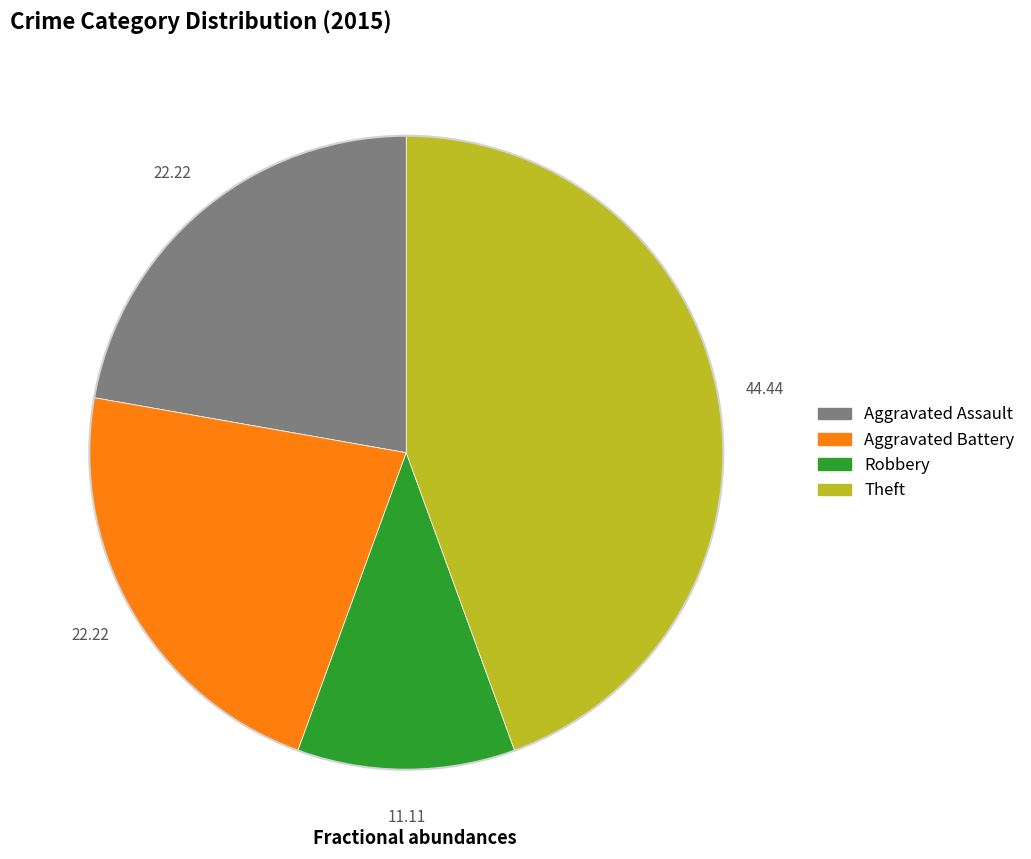

Is there any slice that represents more than half of the pie?

No